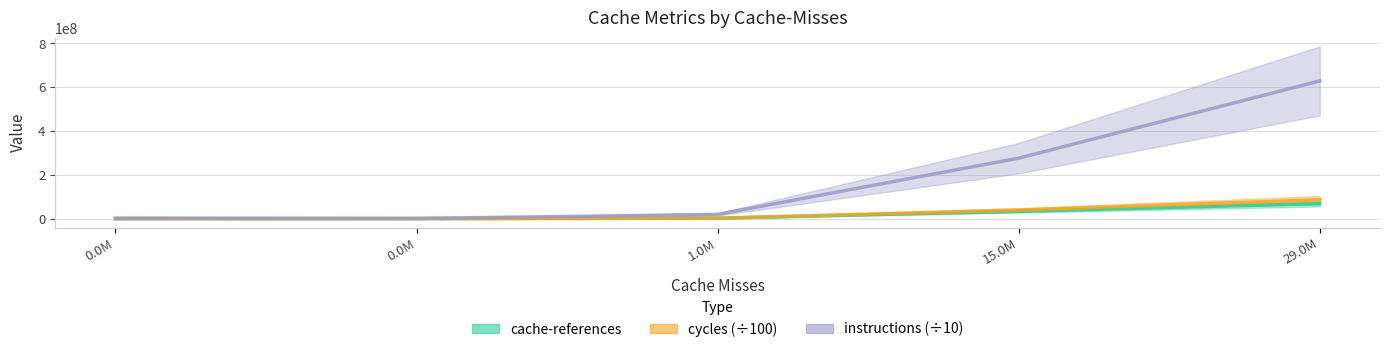

Between 1.0M and 29.0M, which series saw the biggest shift?

instructions (÷10)